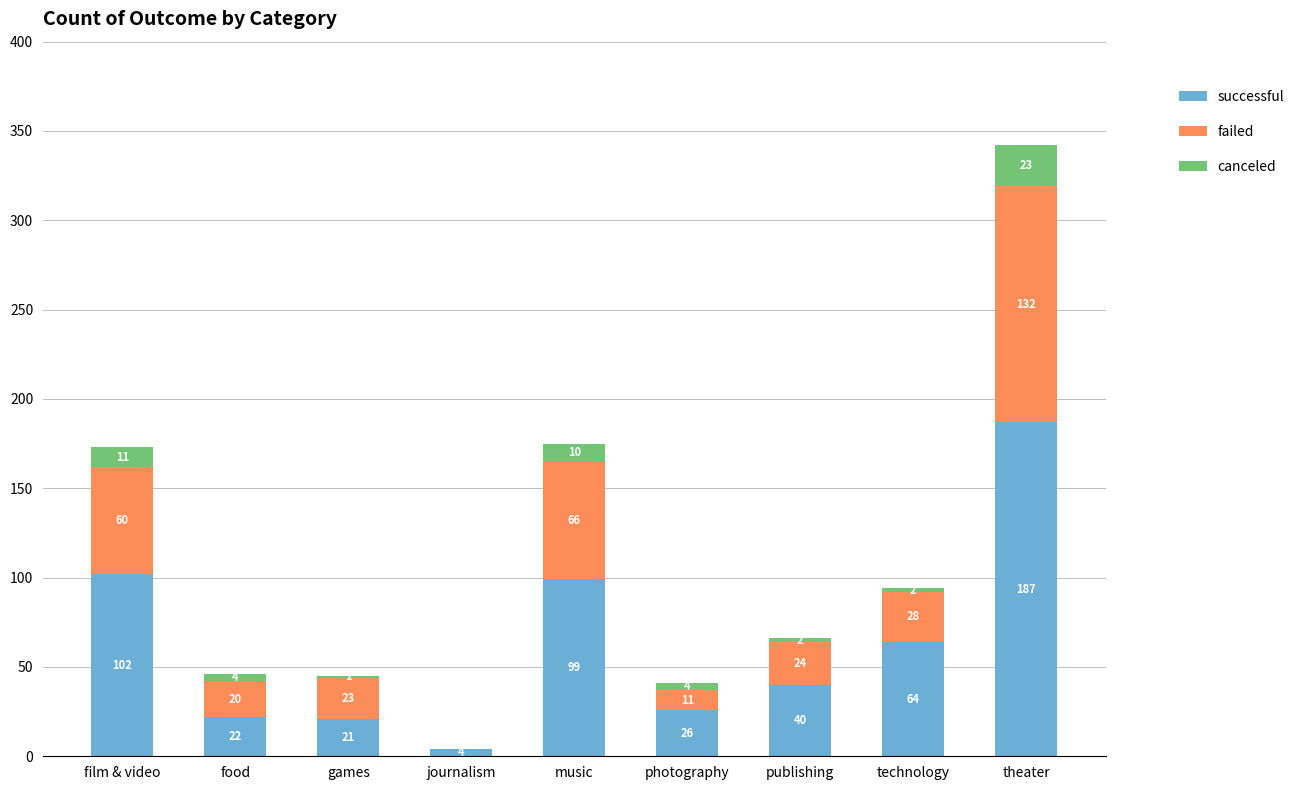

Reading right to left, transcribe the values for successful.

theater=187	technology=64	publishing=40	photography=26	music=99	journalism=4	games=21	food=22	film & video=102